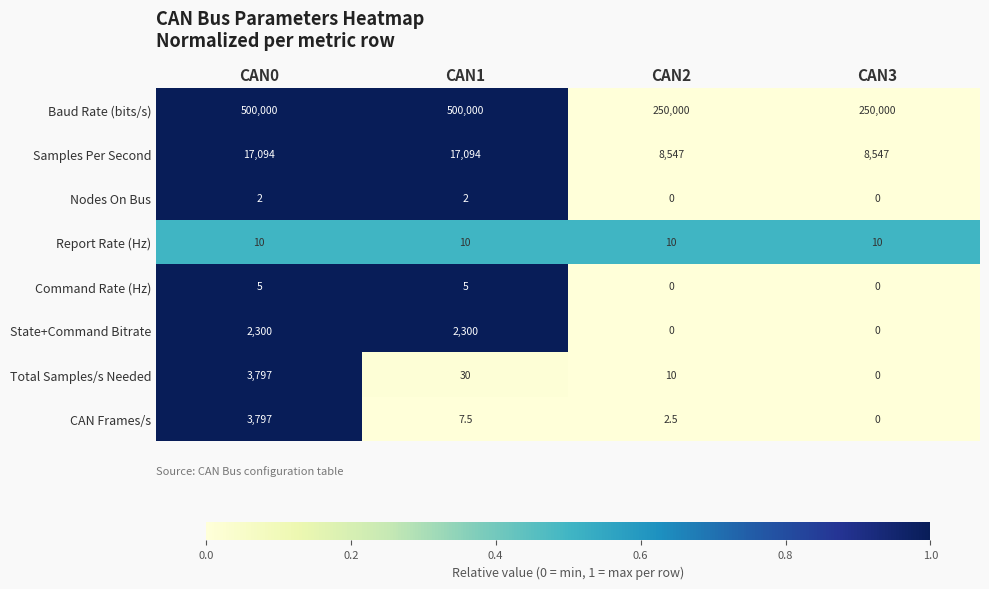

Rank the series at CAN1 from highest to lowest value.

Baud Rate (bits/s), Samples Per Second, State+Command Bitrate, Total Samples/s Needed, Report Rate (Hz), CAN Frames/s, Command Rate (Hz), Nodes On Bus